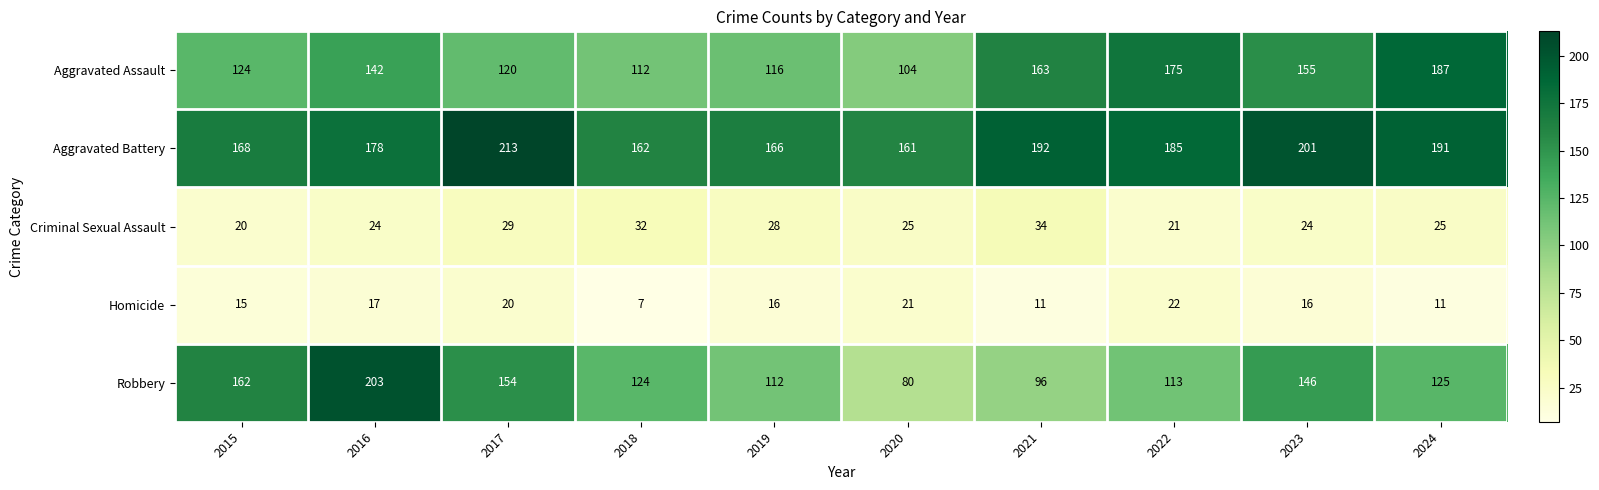

At which label does Homicide reach its peak?

2022